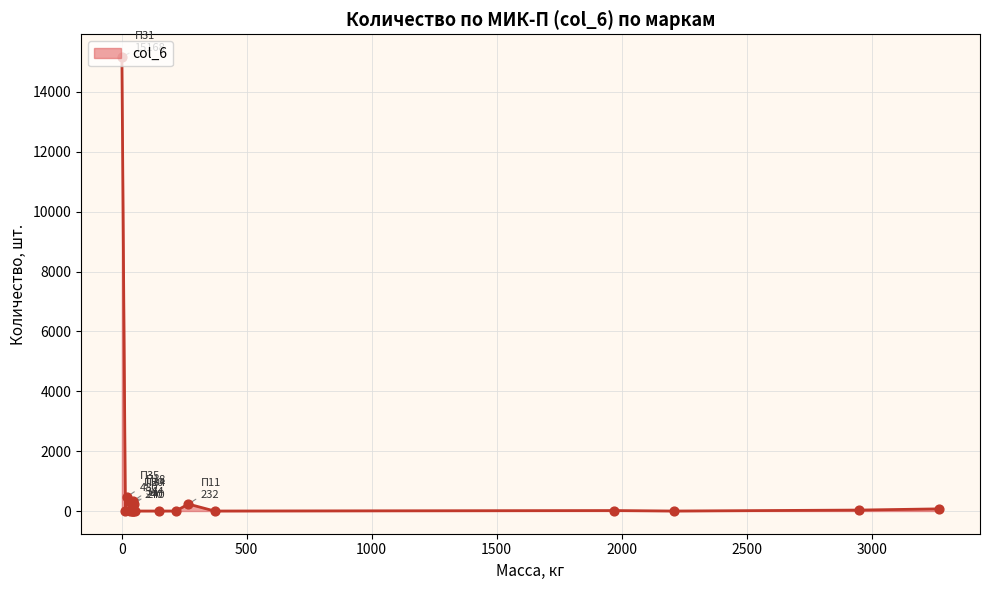

What is the greatest value displayed?

15168